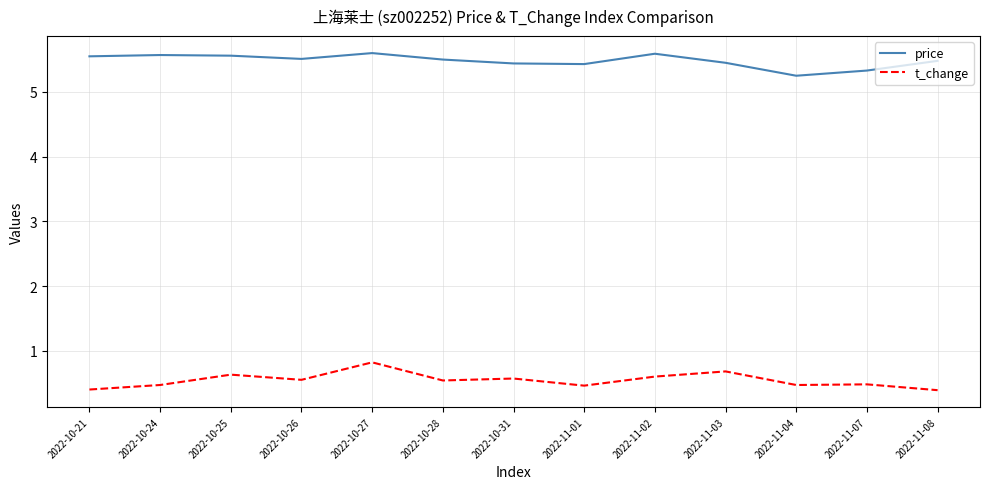

How many lines are shown in the chart?

2